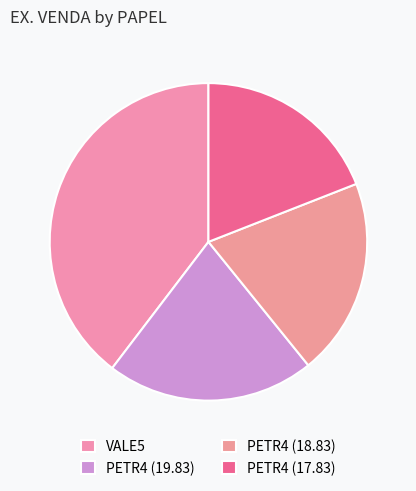

Which slice is the largest?

VALE5